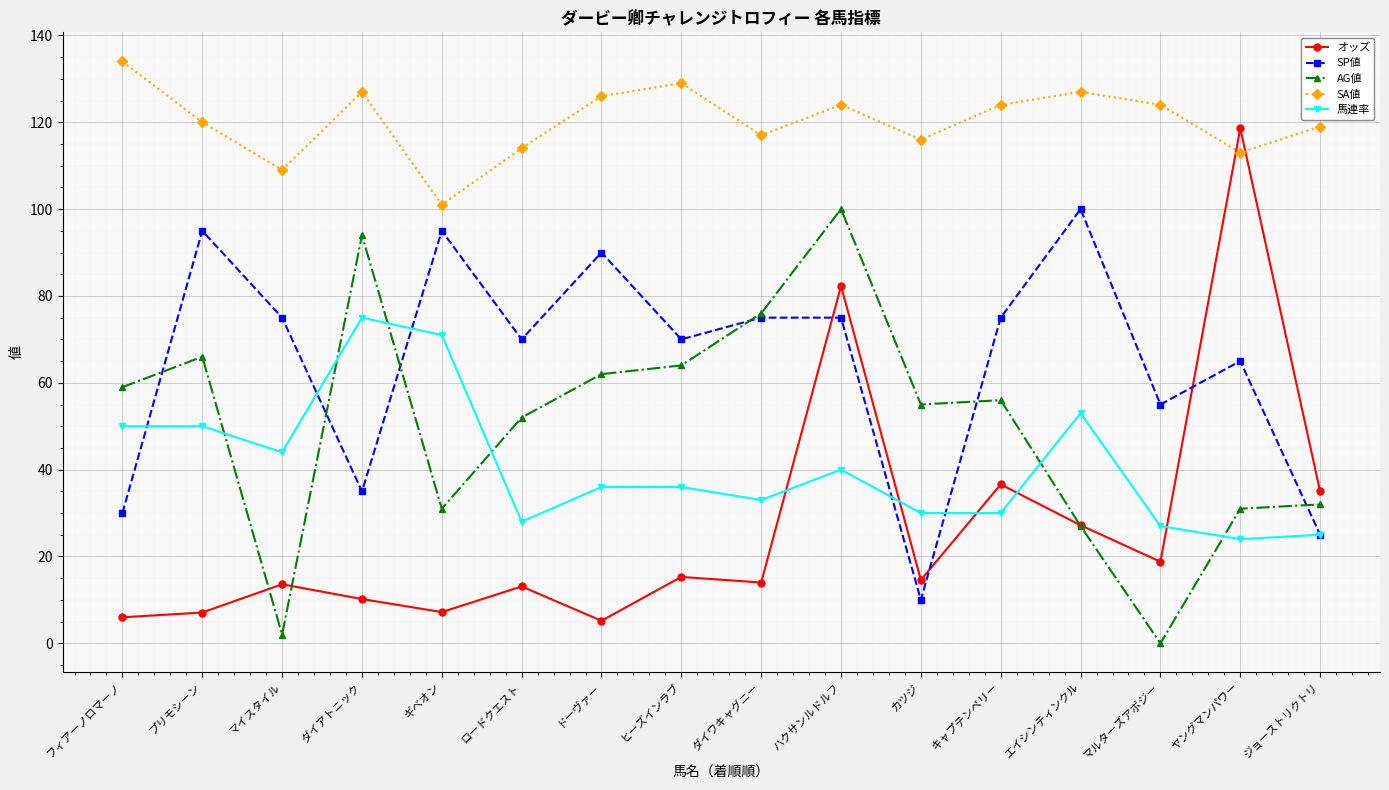

At which category does SP値 reach its first local valley?

ダイアトニック